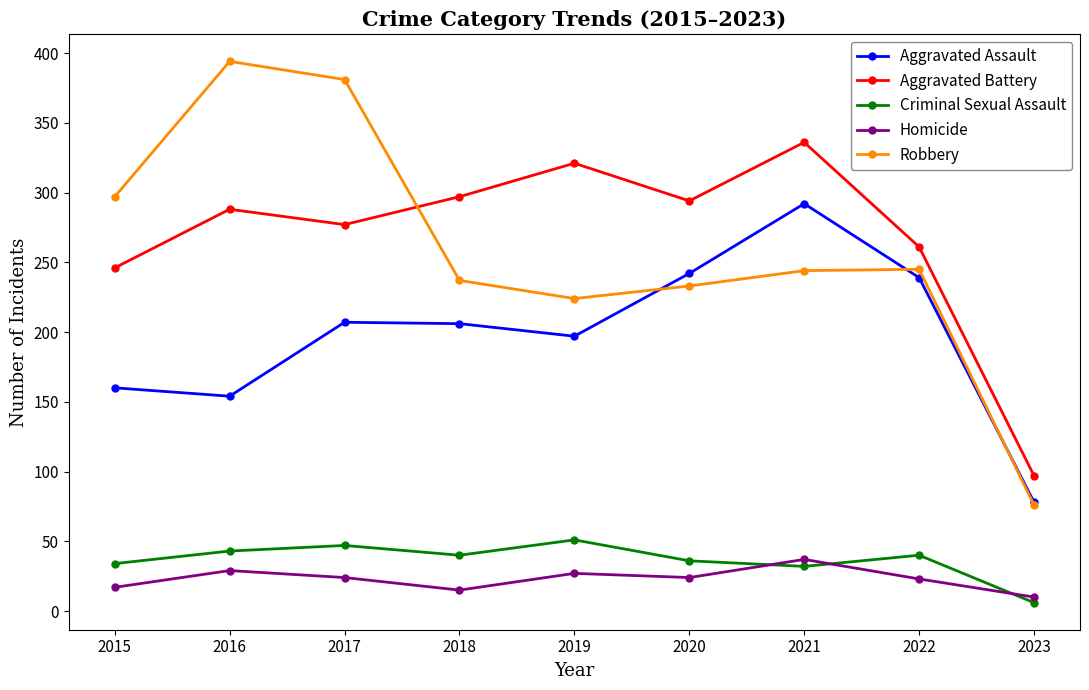

At which label is Aggravated Battery closest to 216?

2015